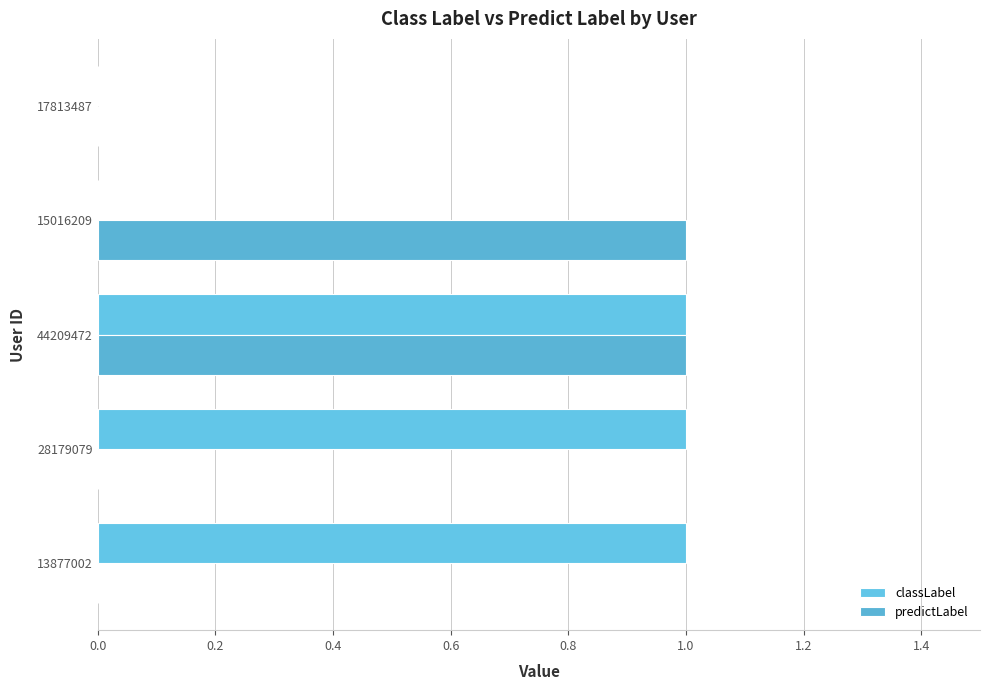

What are all the series names shown in the legend?

classLabel, predictLabel